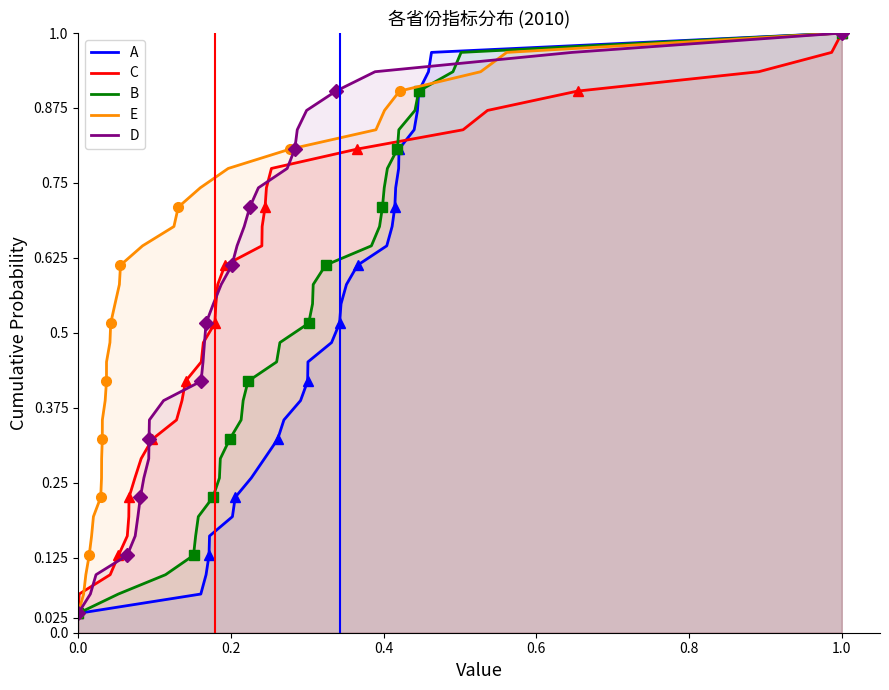

What is the difference between the maximum and minimum values in the A series?

1.0